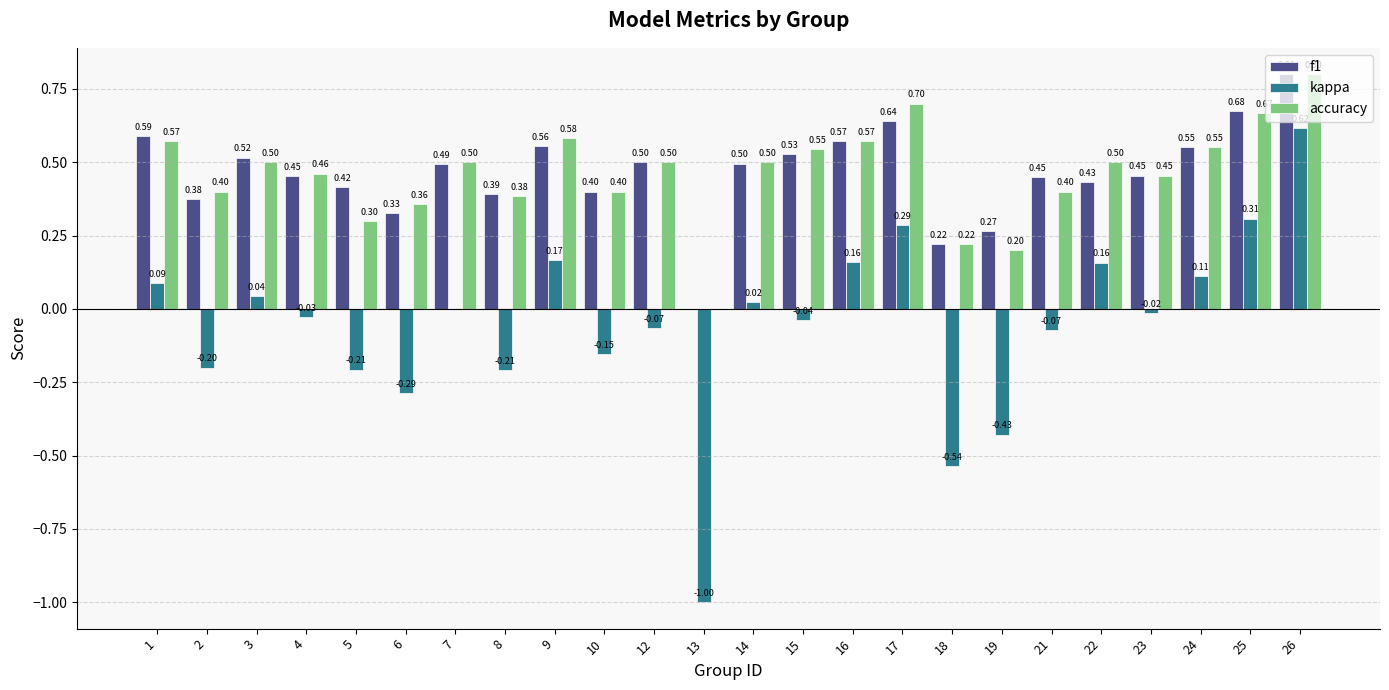

Which series has the largest total across all categories?

f1